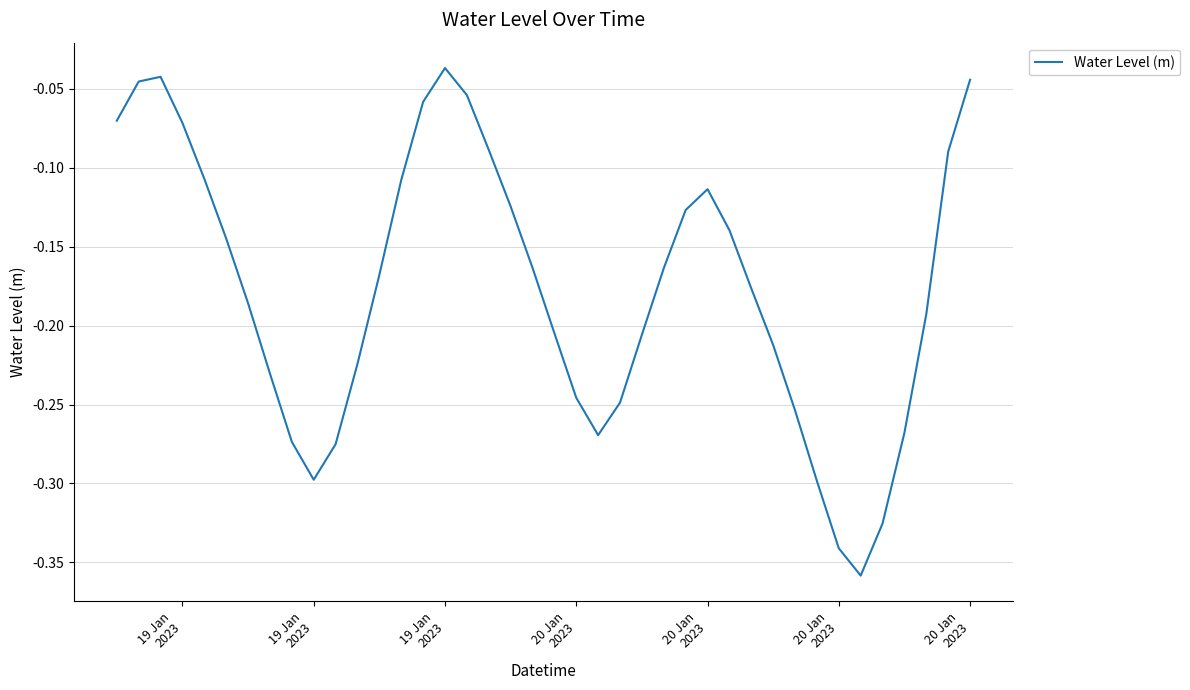

What is the difference between the maximum and minimum values?

0.3